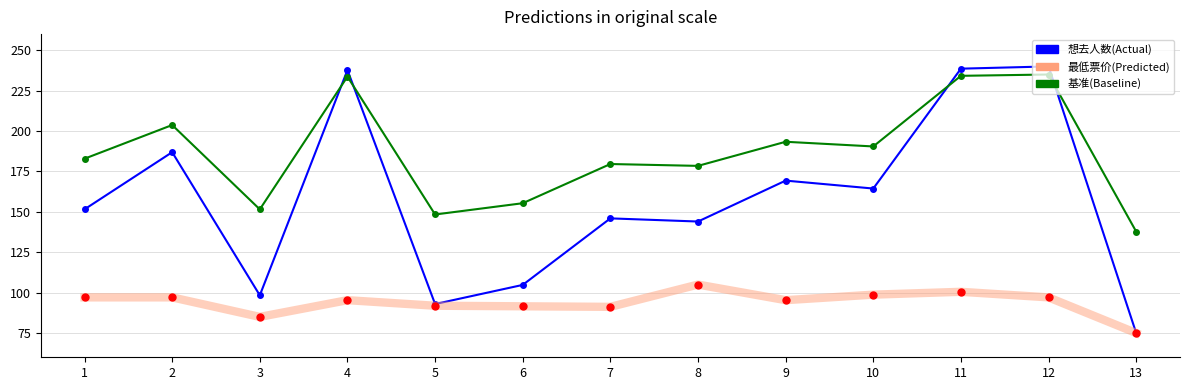

True or false: 最低票价(Predicted) has a value of 139.1 at 9.

False